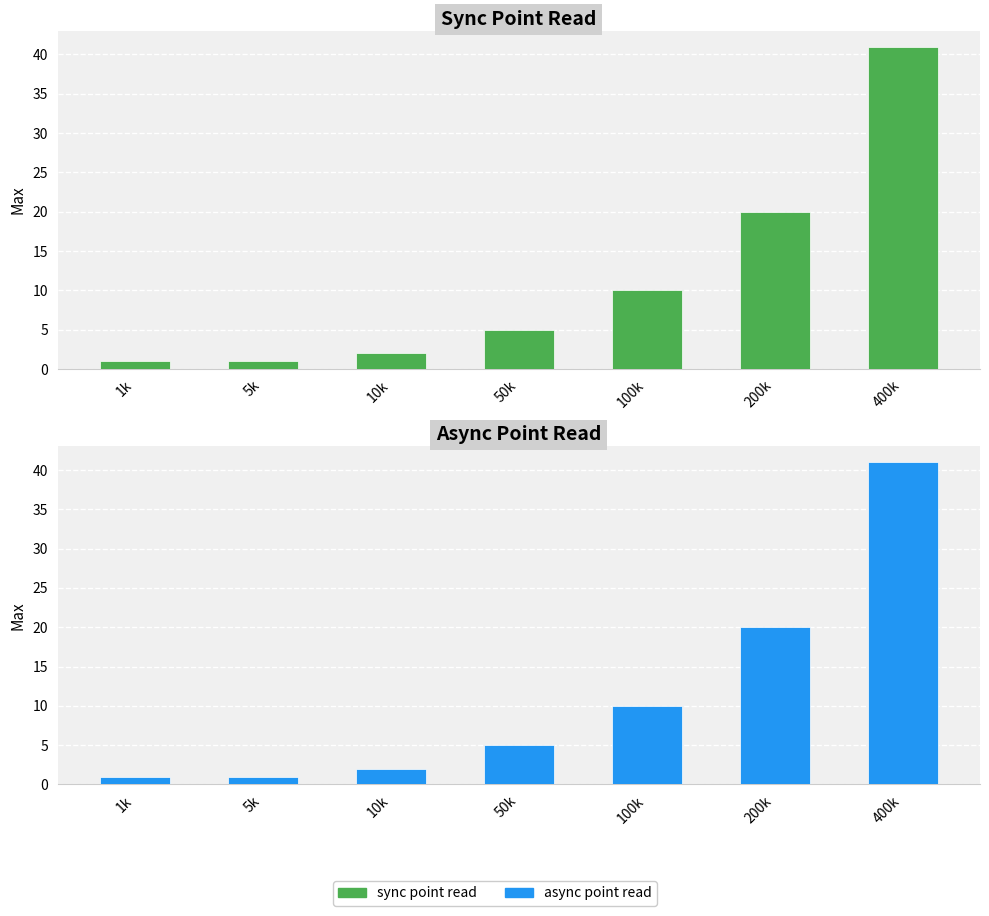

At how many categories does at least one series exceed 8?

3